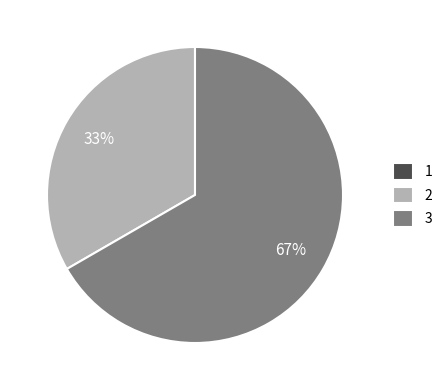

To the nearest percent, what is the average slice percentage?

33%